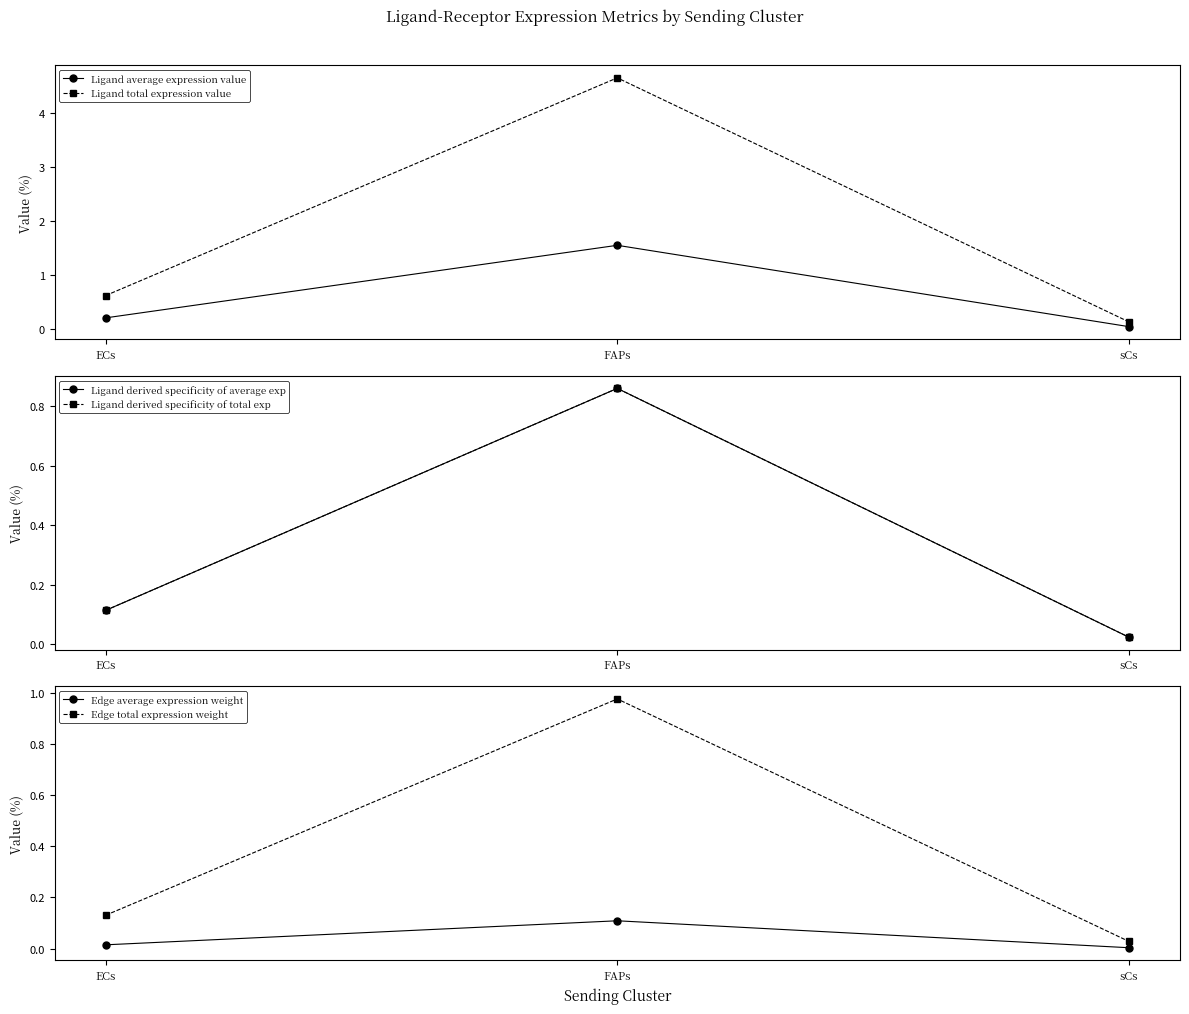

True or false: Ligand total expression value has a value of 4.7 at FAPs.

True